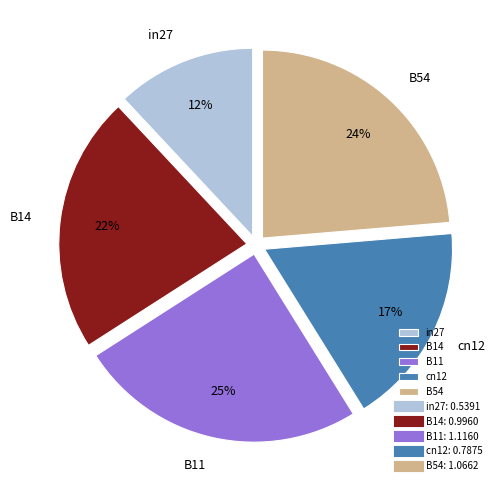

To the nearest percent, what is the average slice percentage?

20%